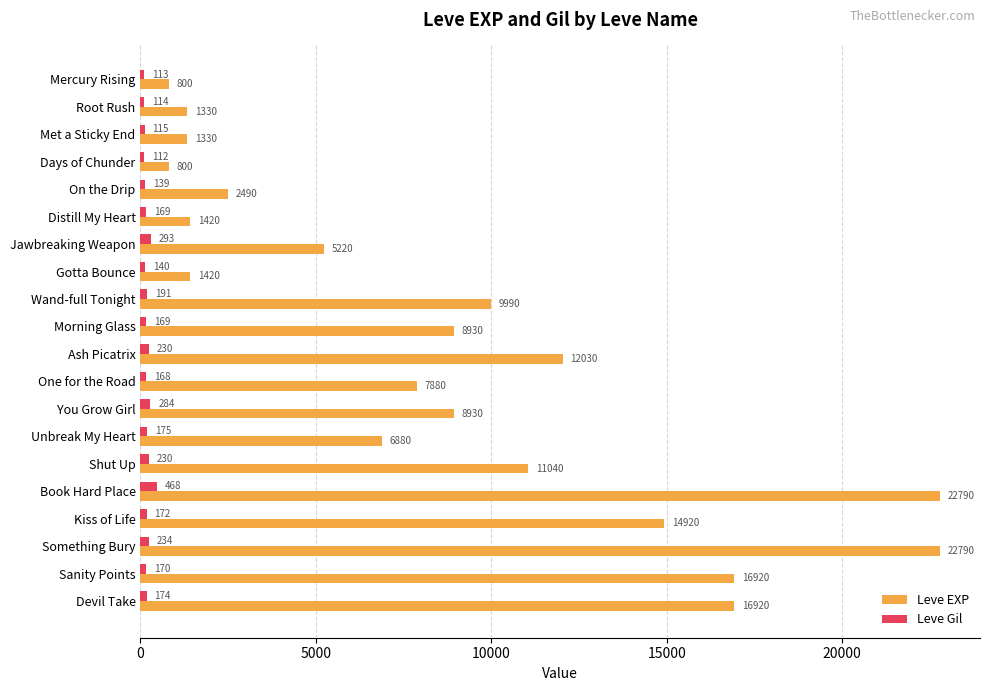

At Kiss of Life, list the series in order from smallest to largest.

Leve Gil, Leve EXP